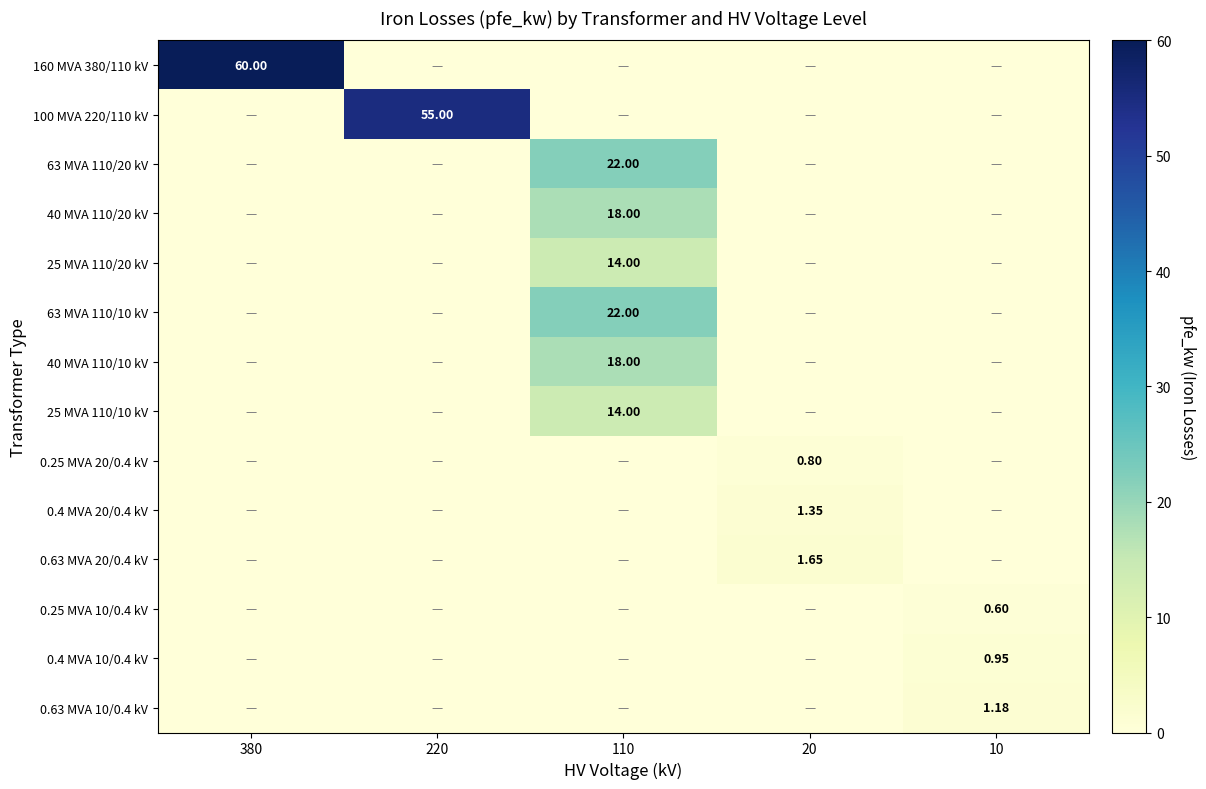

At which label does 0.63 MVA 10/0.4 kV reach its peak?

10